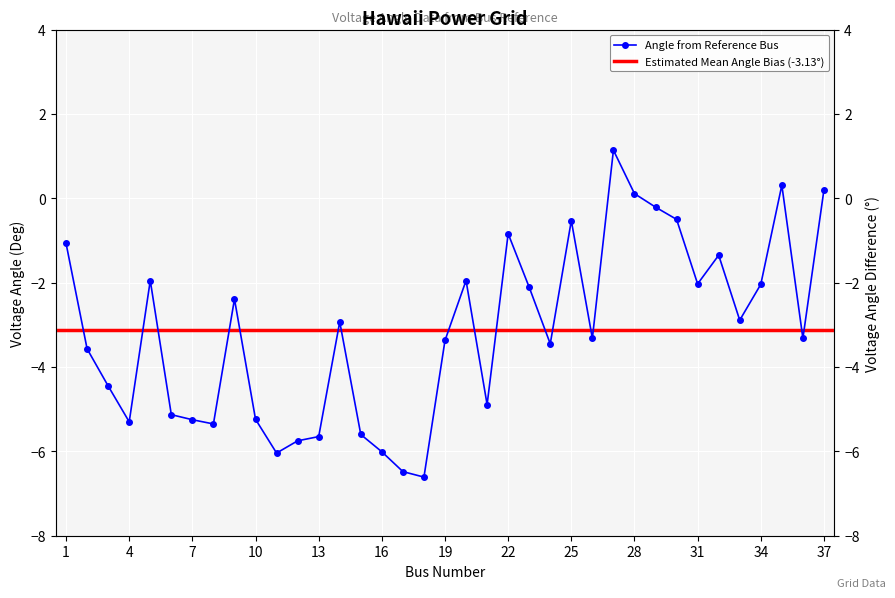

Rank the categories by value from lowest to highest.

18, 17, 11, 16, 12, 13, 15, 8, 4, 7, 10, 6, 21, 3, 2, 24, 19, 26, 36, 14, 33, 9, 23, 34, 31, 5, 20, 32, 1, 22, 25, 30, 29, 28, 37, 35, 27